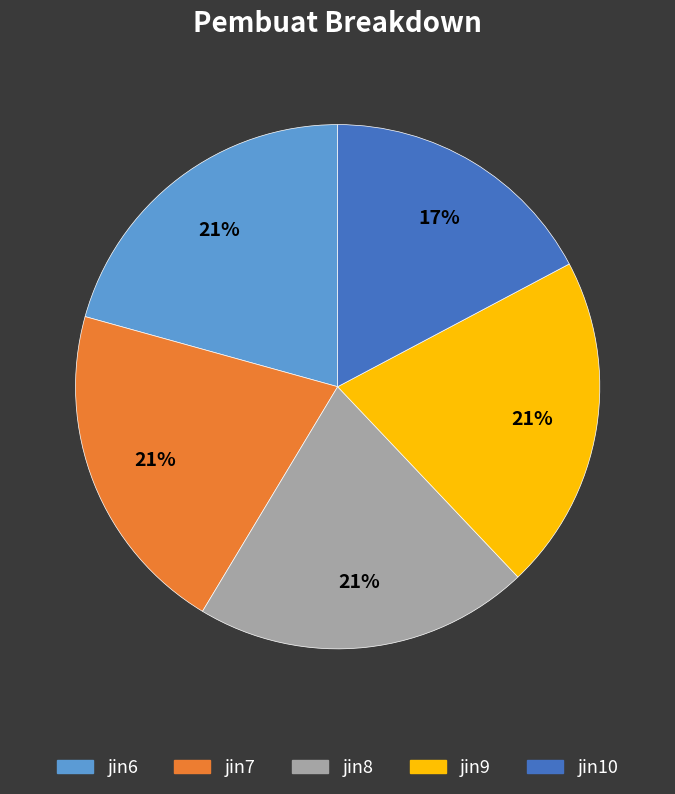

What is the smallest slice in the pie chart?

jin10